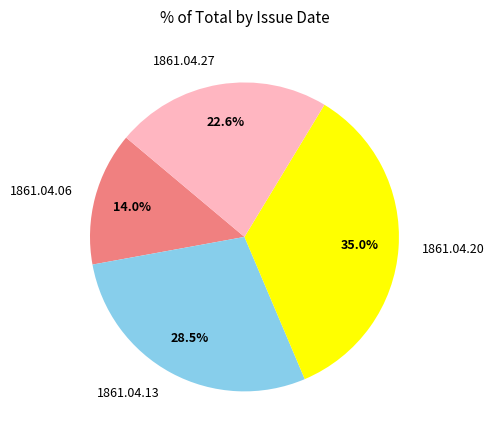

Between 1861.04.06 and 1861.04.20, which is larger?

1861.04.20